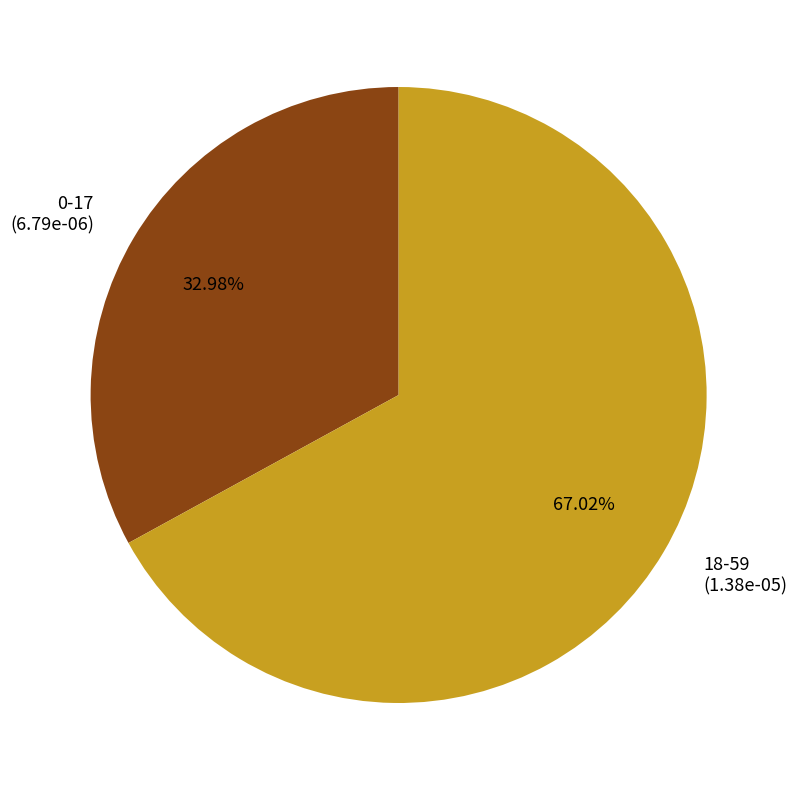

What percentage do 18-59 and 0-17 together represent?

100.0%